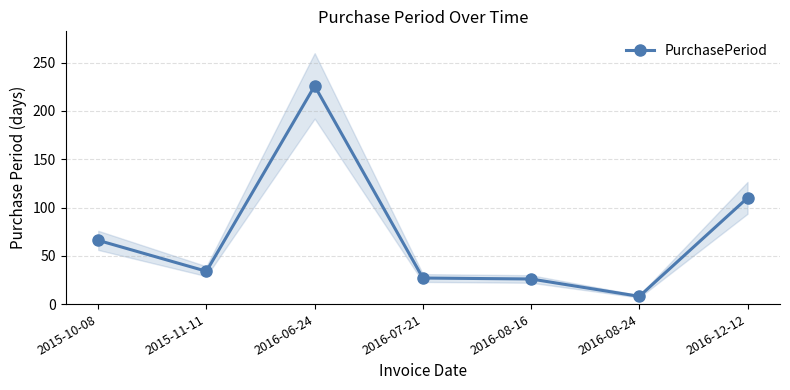

What is the value of the 6th point from the left?

8